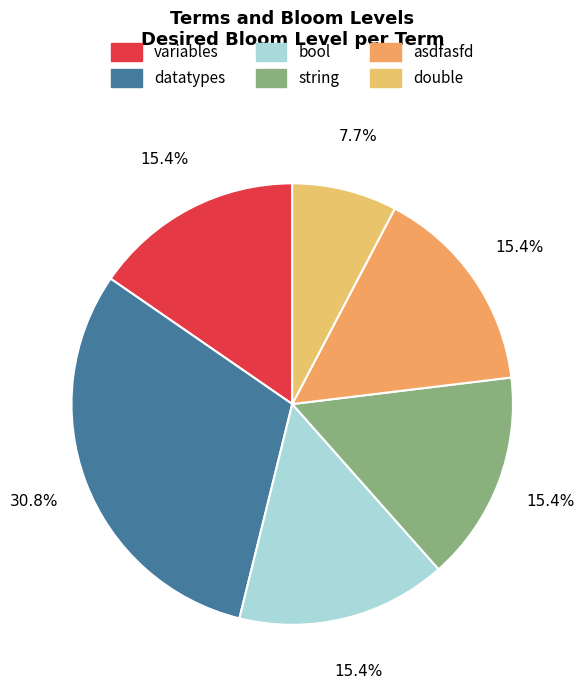

Rank the categories by value from lowest to highest.

double, variables, bool, string, asdfasfd, datatypes